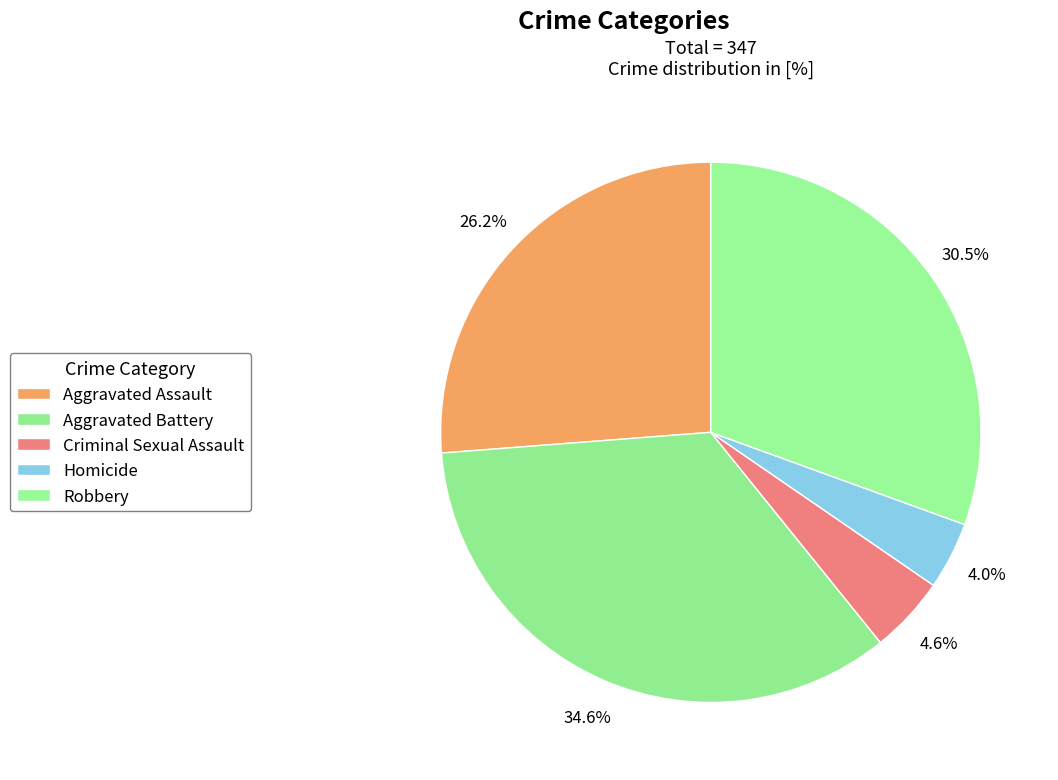

What is the largest slice in the pie chart?

Aggravated Battery